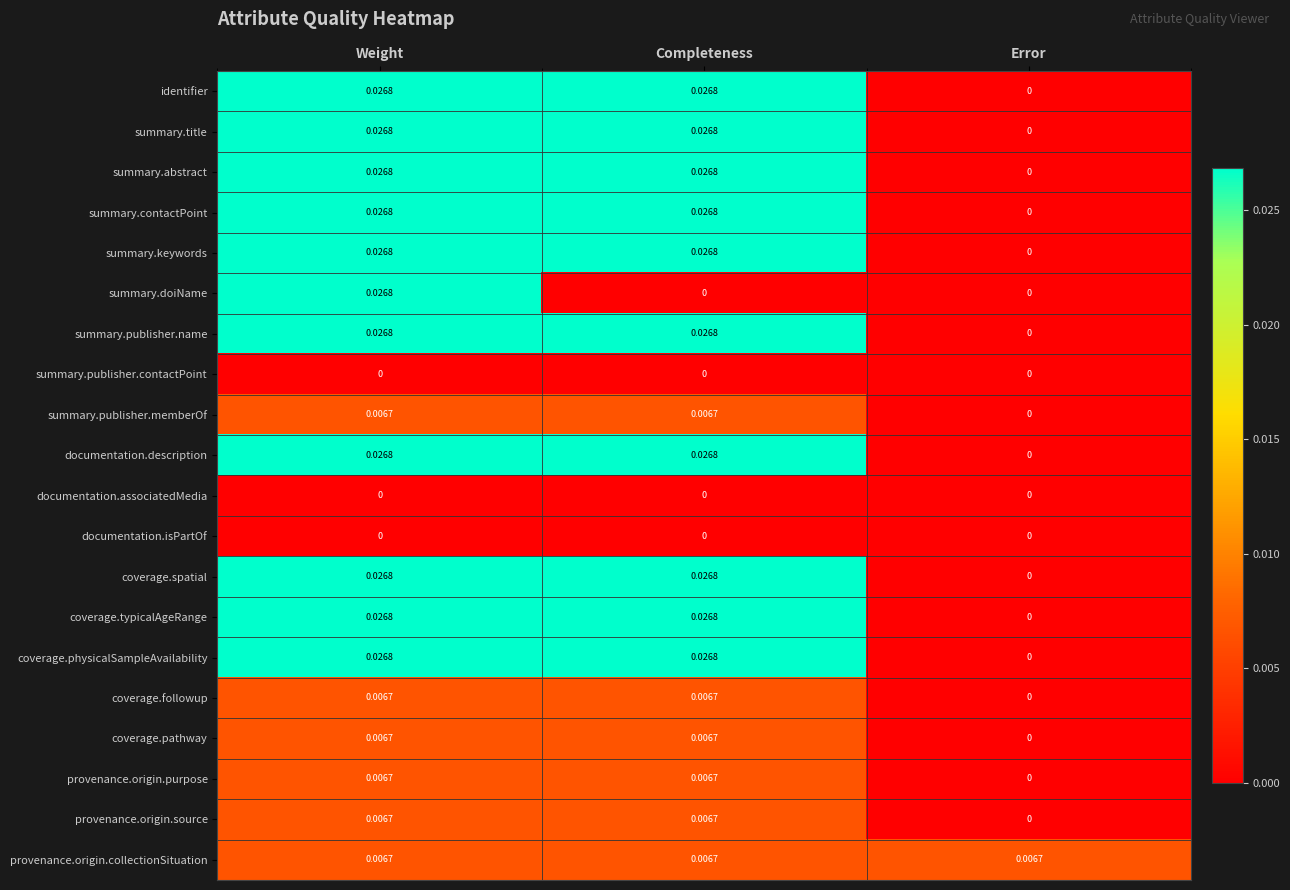

Between Weight and Completeness, which series saw the biggest shift?

summary.doiName